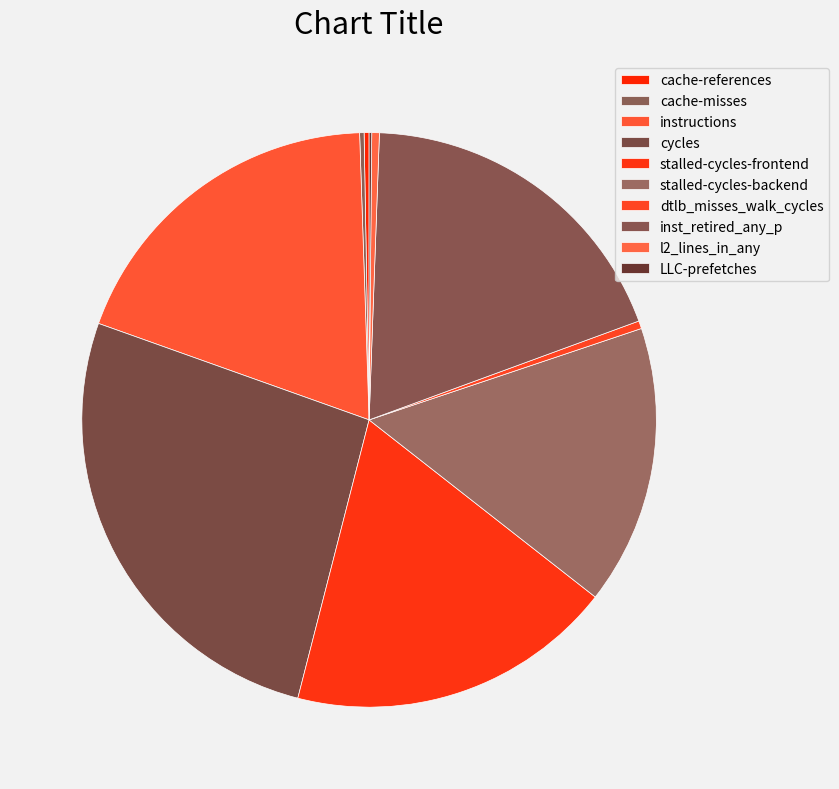

Which category has the smallest portion of the pie?

LLC-prefetches